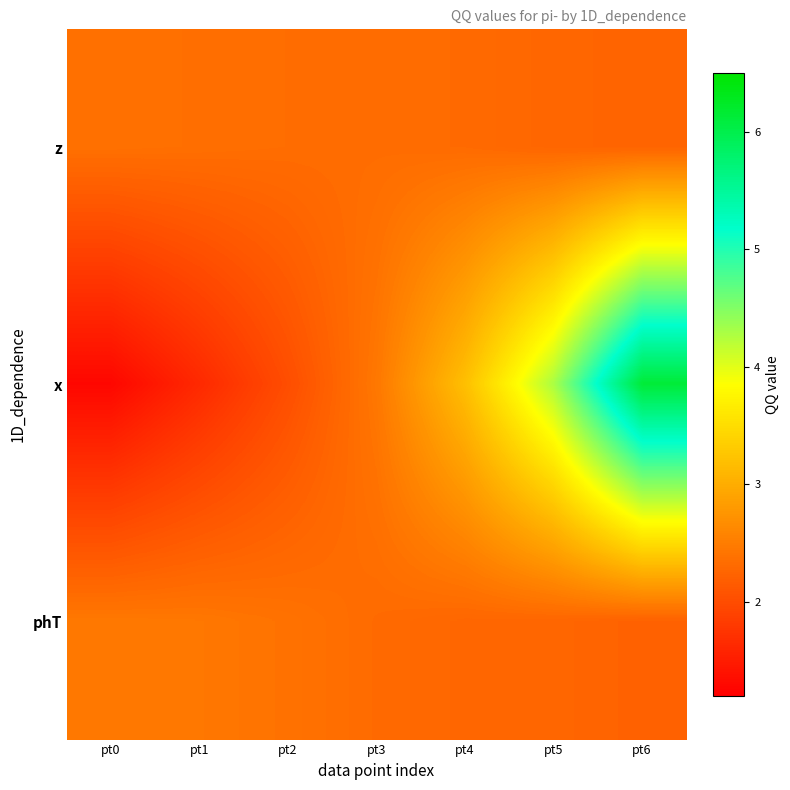

What is the smallest value displayed?

1.3